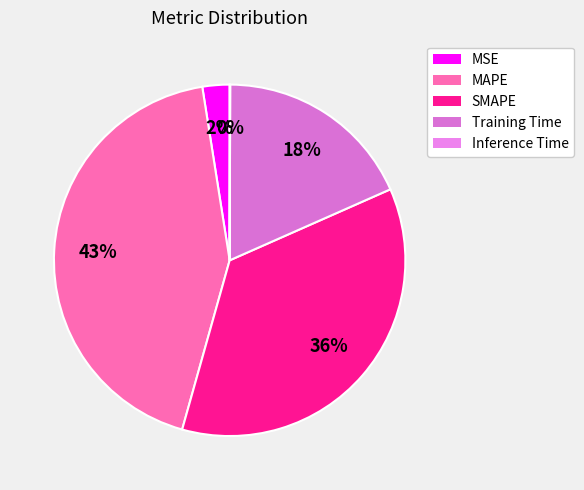

Rank the categories by value from highest to lowest.

MAPE, SMAPE, Training Time, MSE, Inference Time